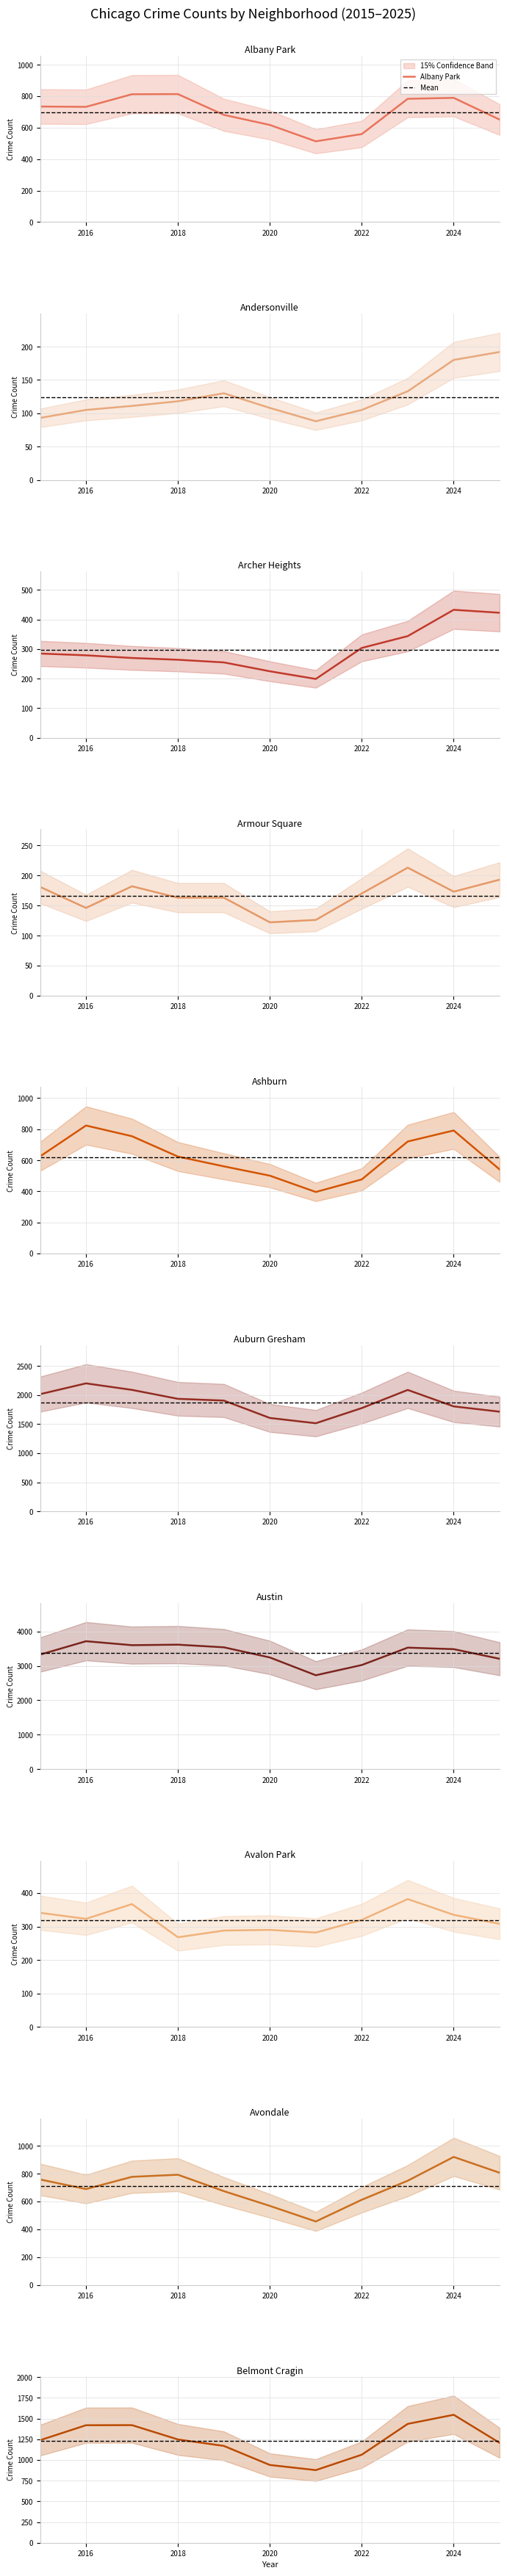

The Albany Park series shows 789 at 2024. True or false?

True